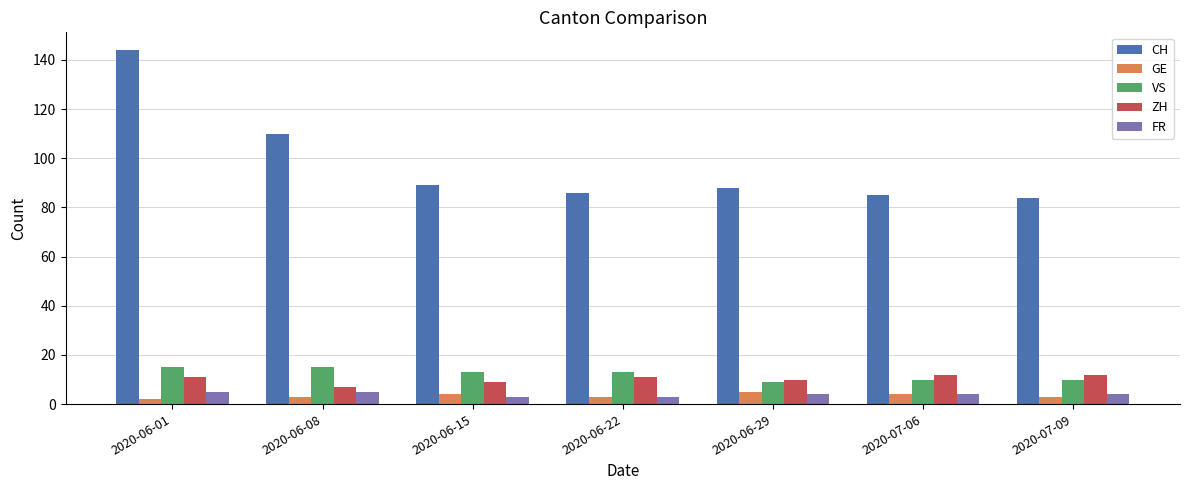

What is the approximate value of GE at 2020-06-15?

4